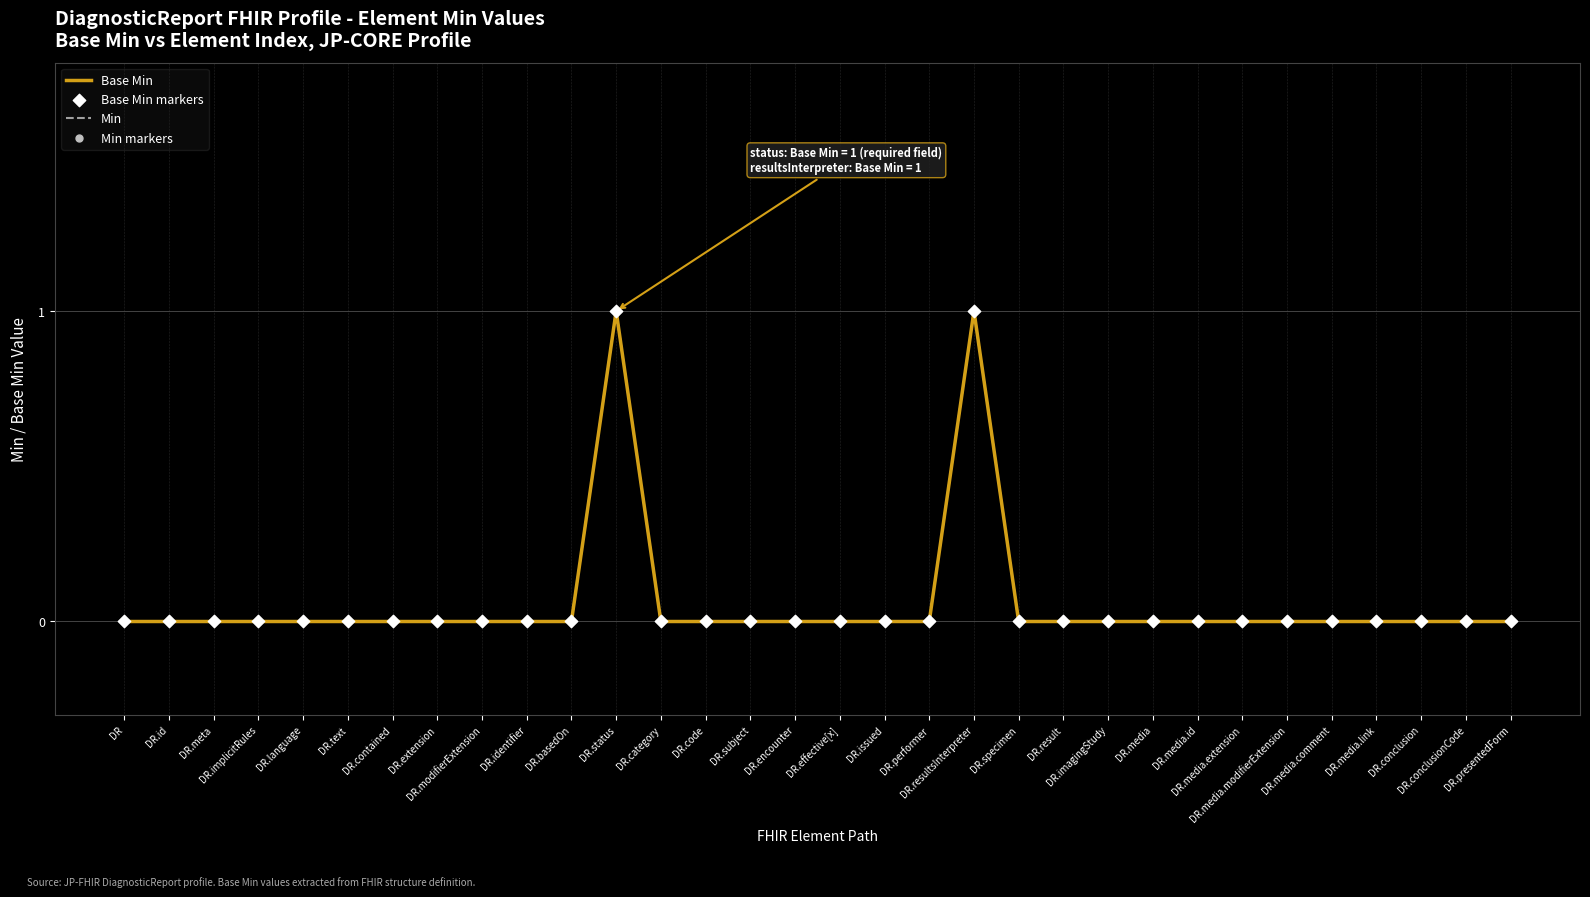

Does the chart have visible grid lines?

Yes